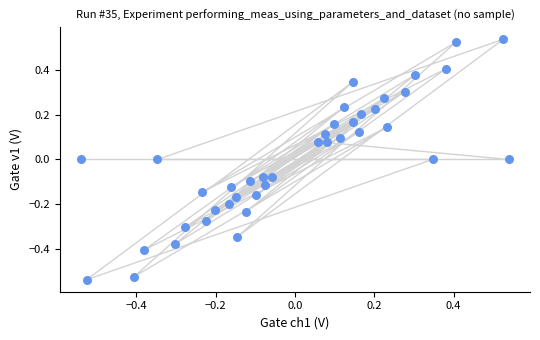

What is the range of X values (max minus min)?

1.1